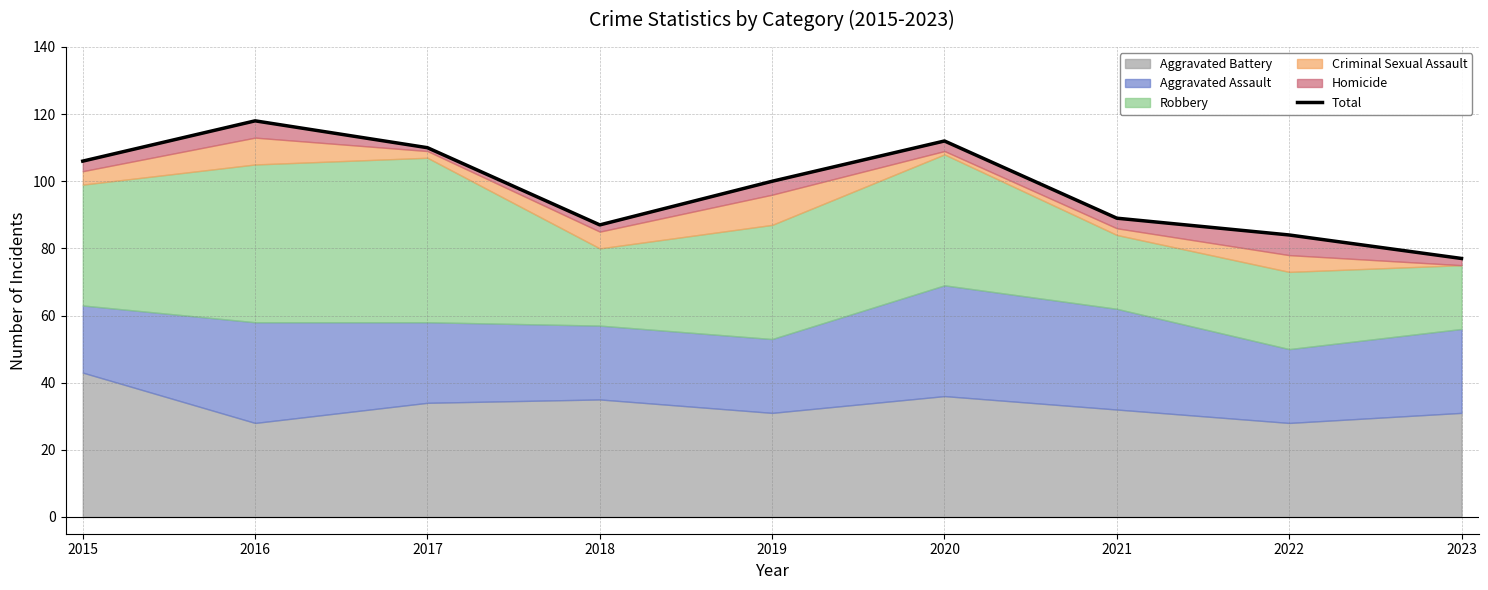

What is the sum of the values at 2022 and 2023?

161